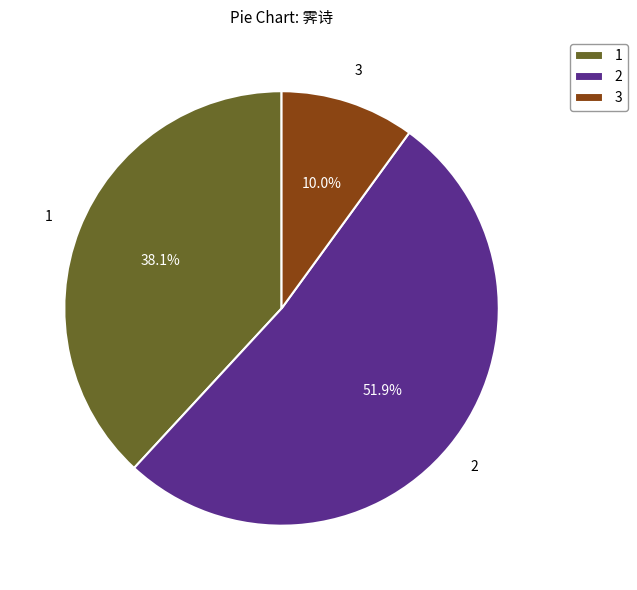

Does 2 represent more than half of the total?

Yes